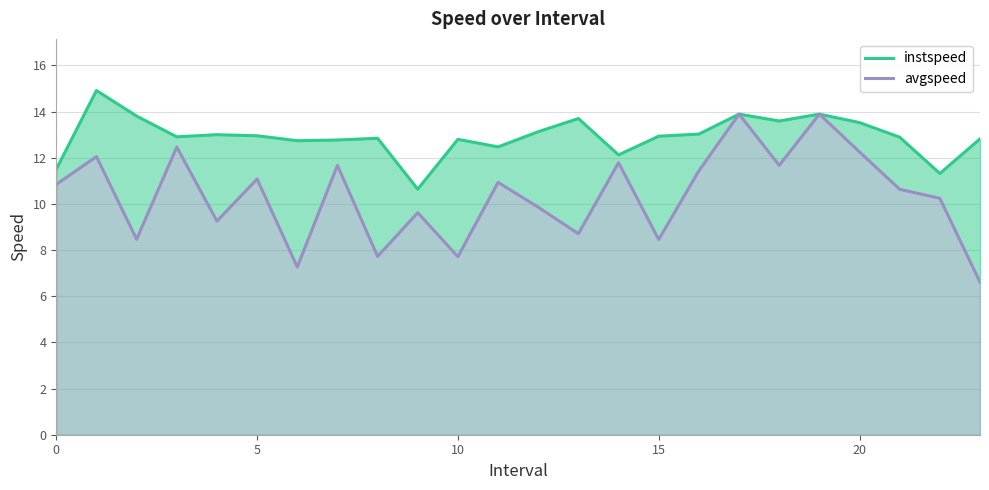

What value does the instspeed series have at 15?

12.9